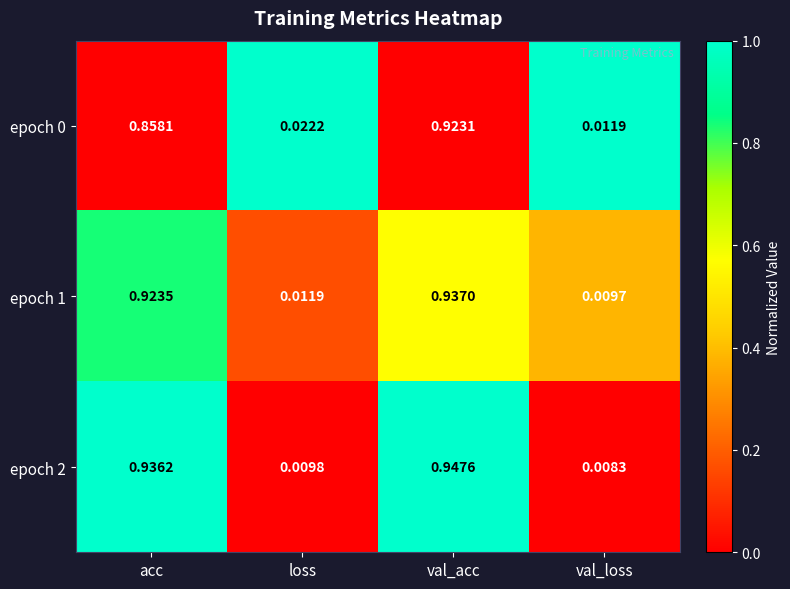

Which label corresponds to the smallest value in the chart?

val_loss